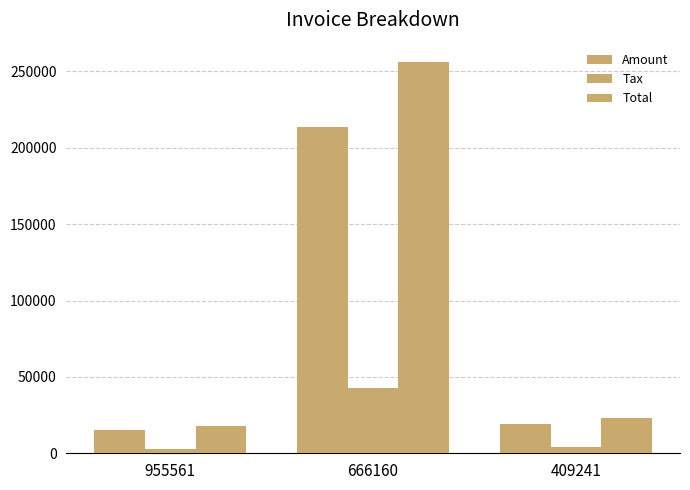

How many groups of bars are there?

3